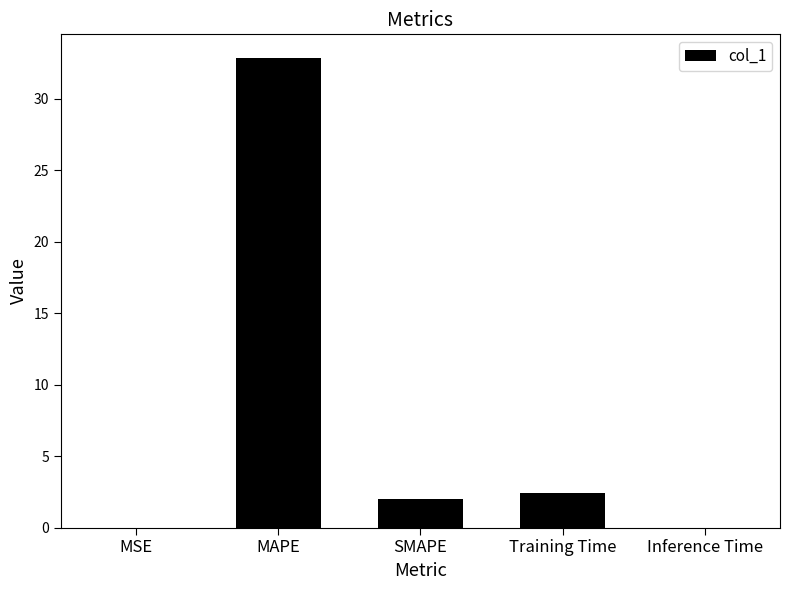

What is the sum of all values?

37.2